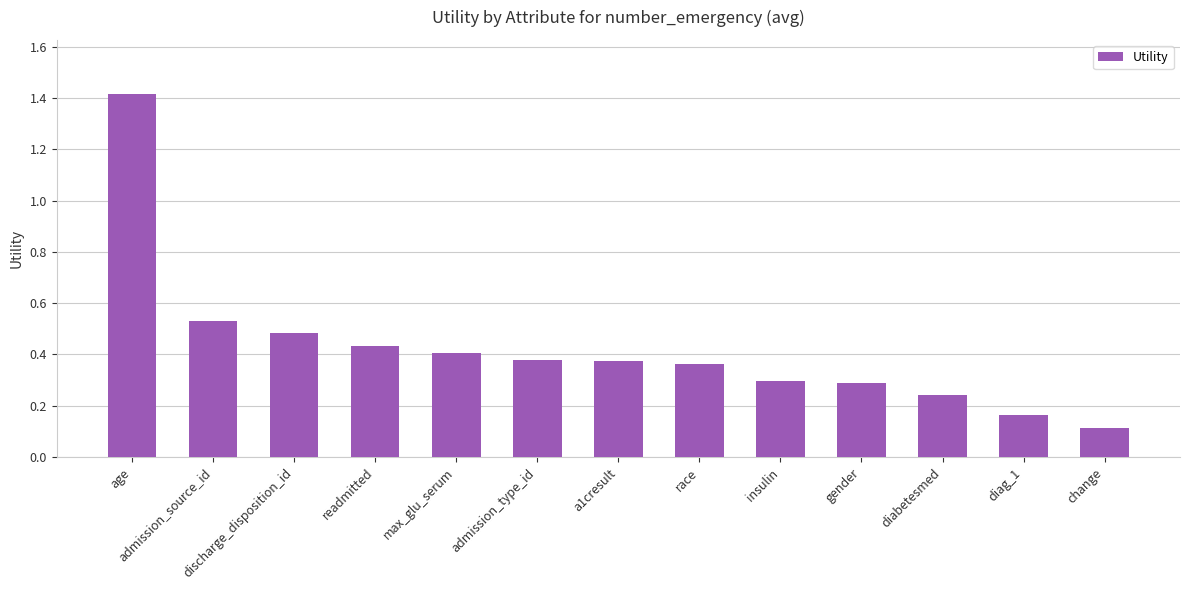

Is it true that the value at readmitted is 0.4?

True